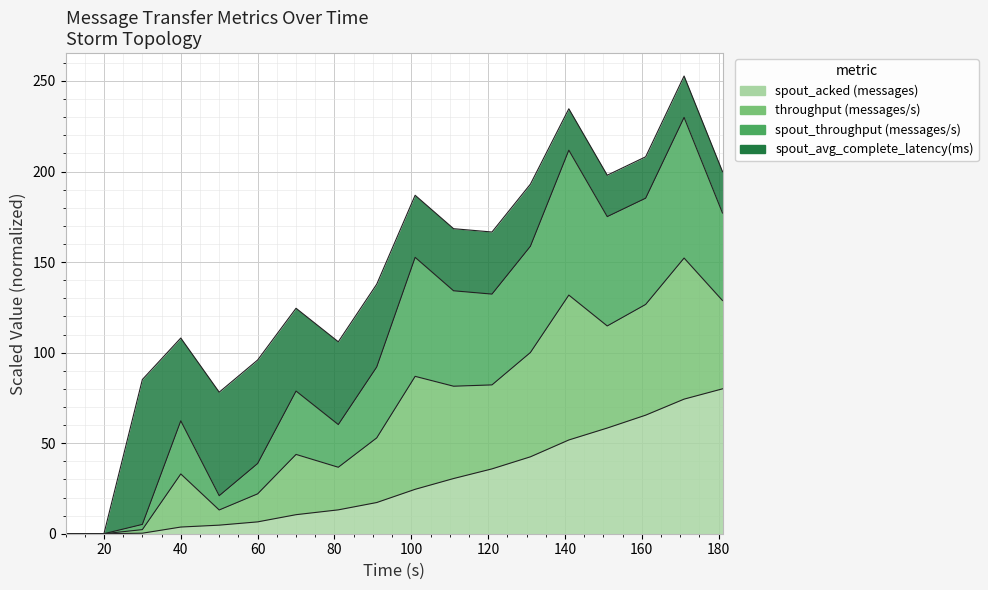

What is the value of the spout_acked (messages) point at the 9th from the left?

17.2